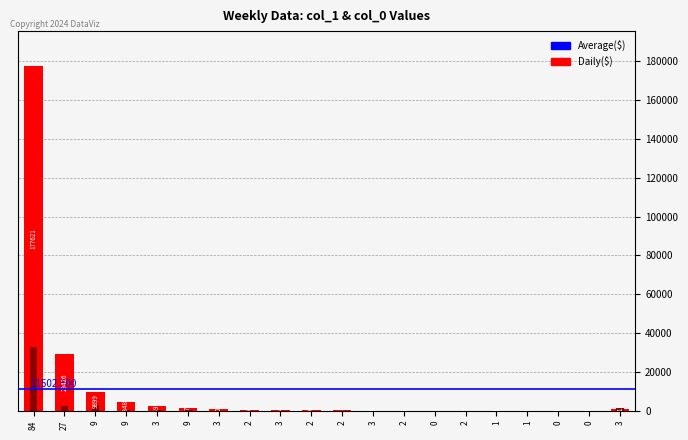

How many bars are there in total?

40